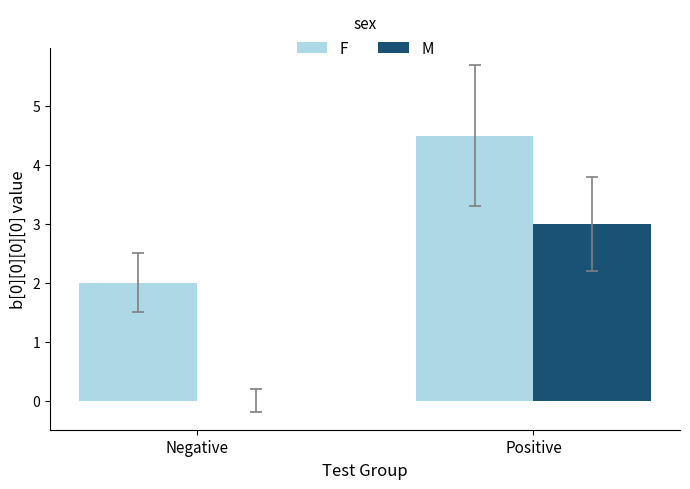

What is the sum of all M values?

3.0